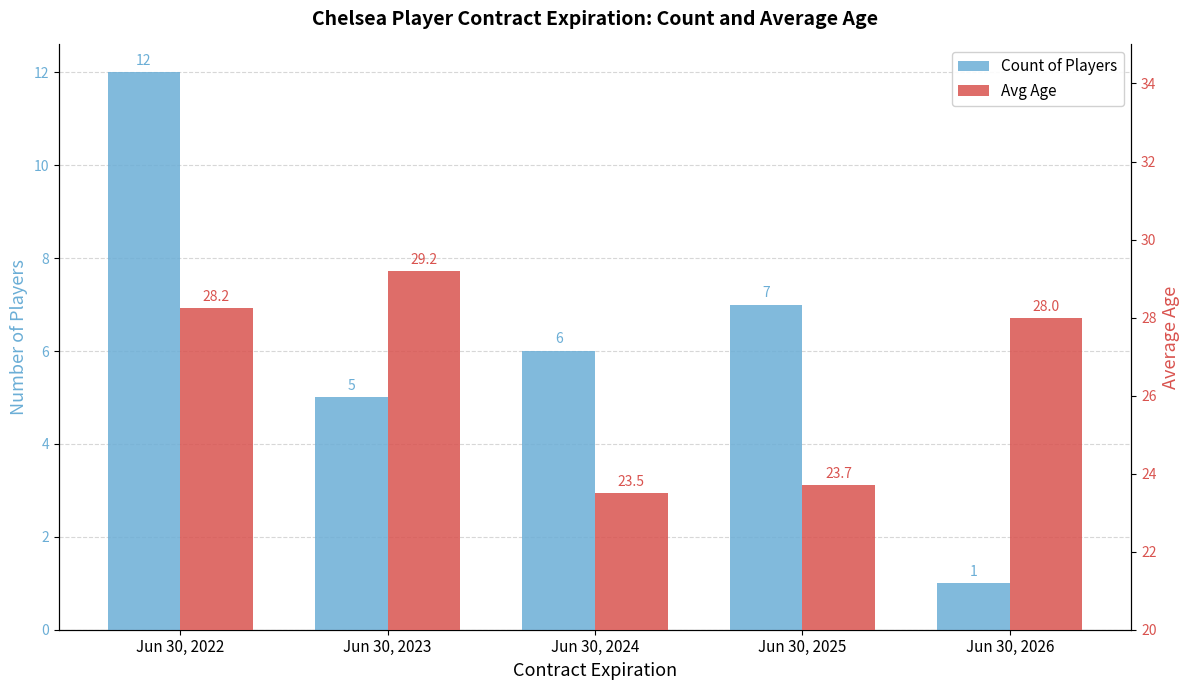

Is the value of Count of Players at Jun 30, 2022 greater than the value of Avg Age at Jun 30, 2025?

No